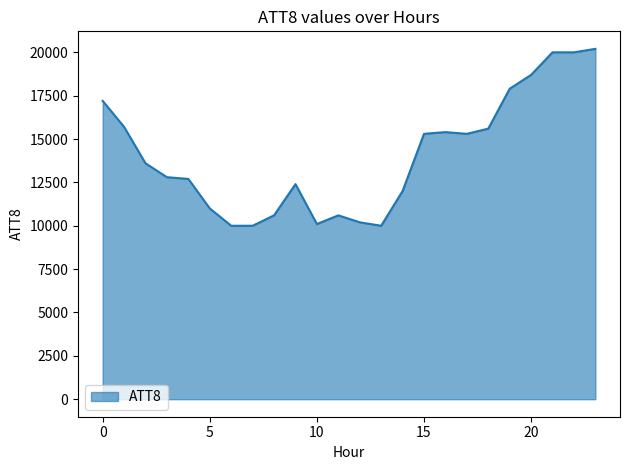

What is the greatest value displayed?

20200